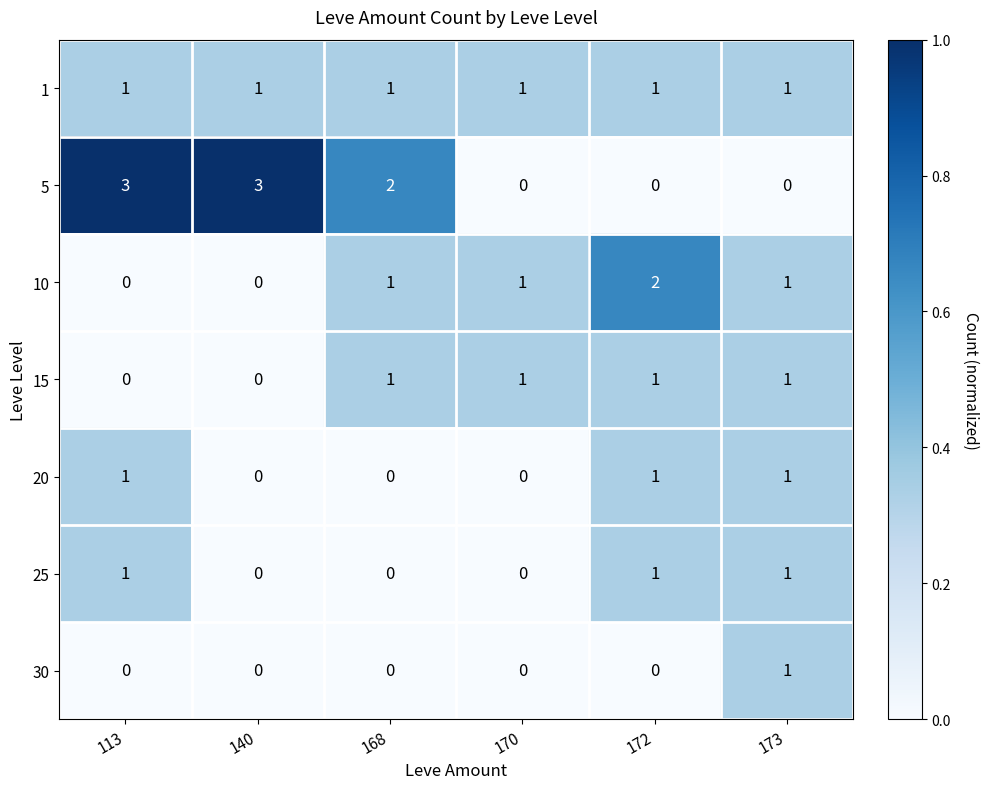

Which series has the widest spread of values?

5